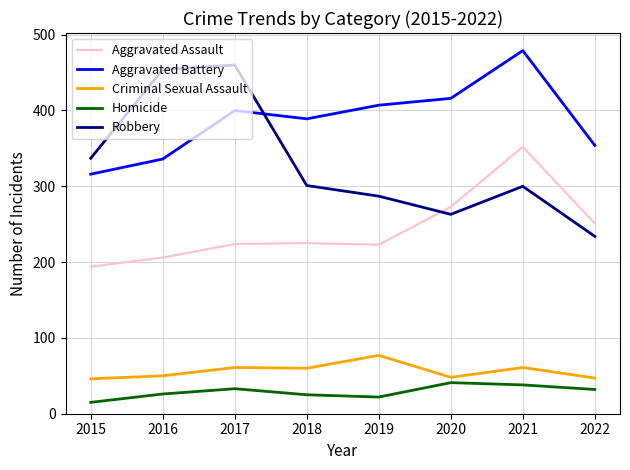

Is the value of Homicide at 2016 greater than the value of Aggravated Battery at 2016?

No